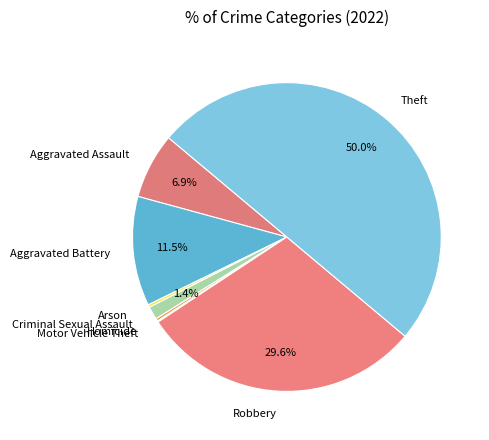

To the nearest percent, what is the average slice percentage?

12%